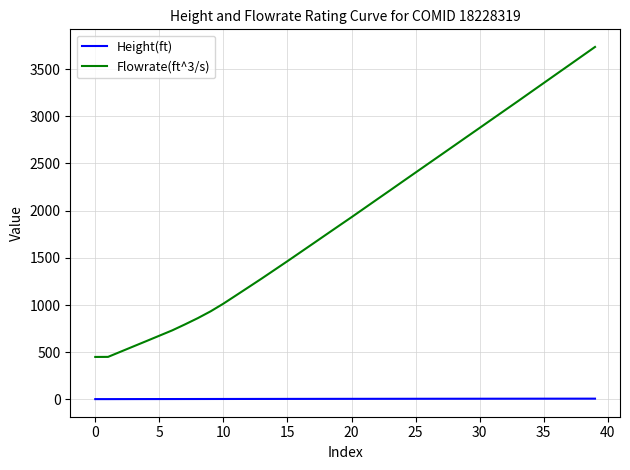

Which series has the largest range (max minus min)?

Flowrate(ft^3/s)